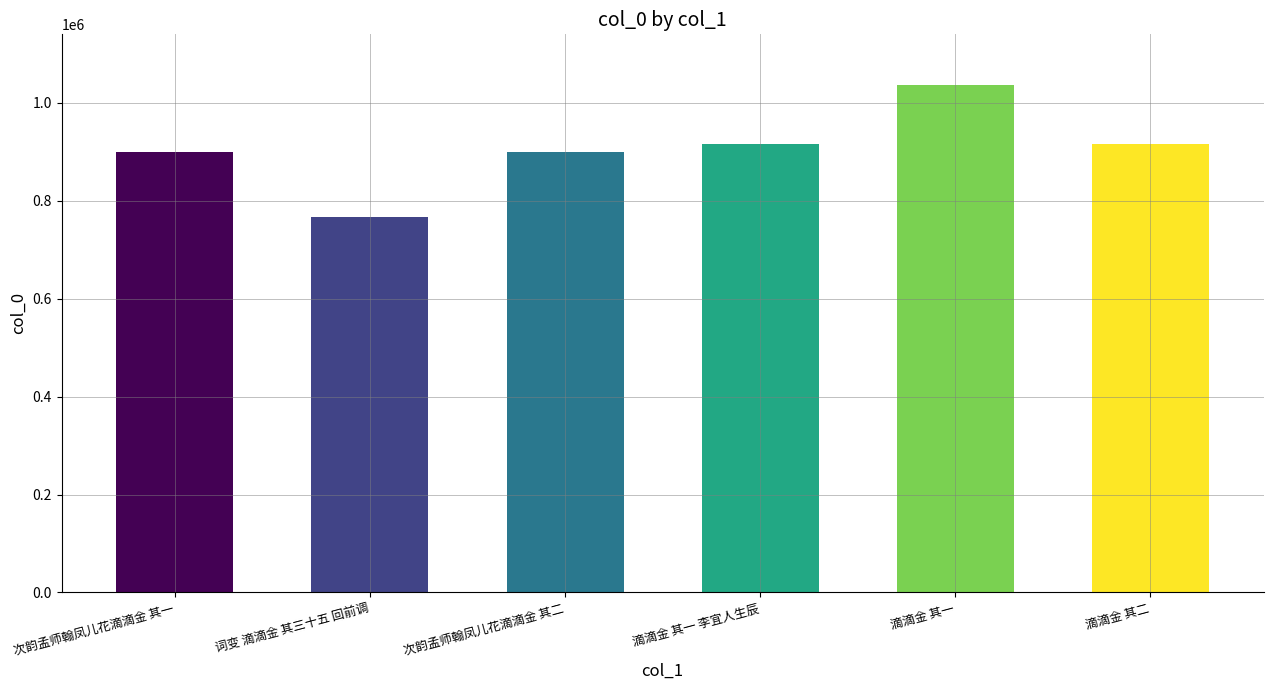

What is the label of the 4th bar from the right?

次韵孟师翰凤儿花滴滴金 其二